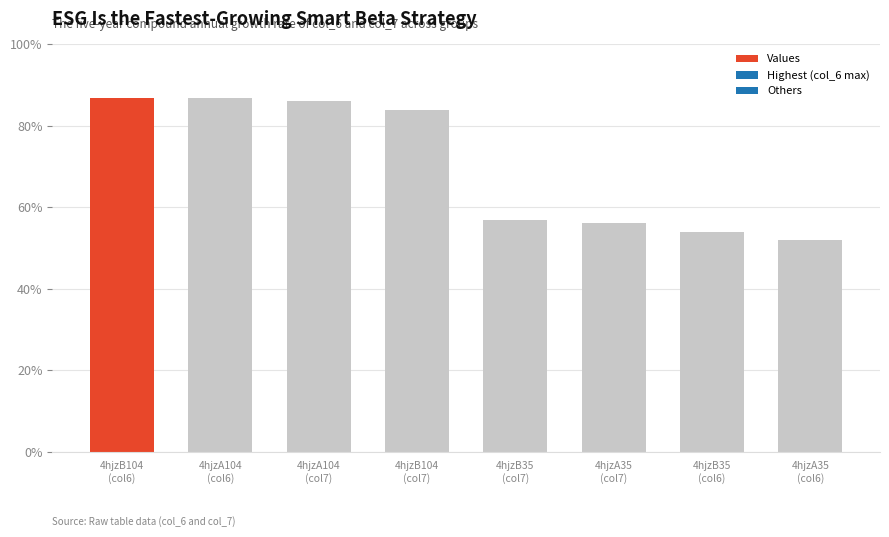

What is the difference between the maximum and minimum values?

34.9